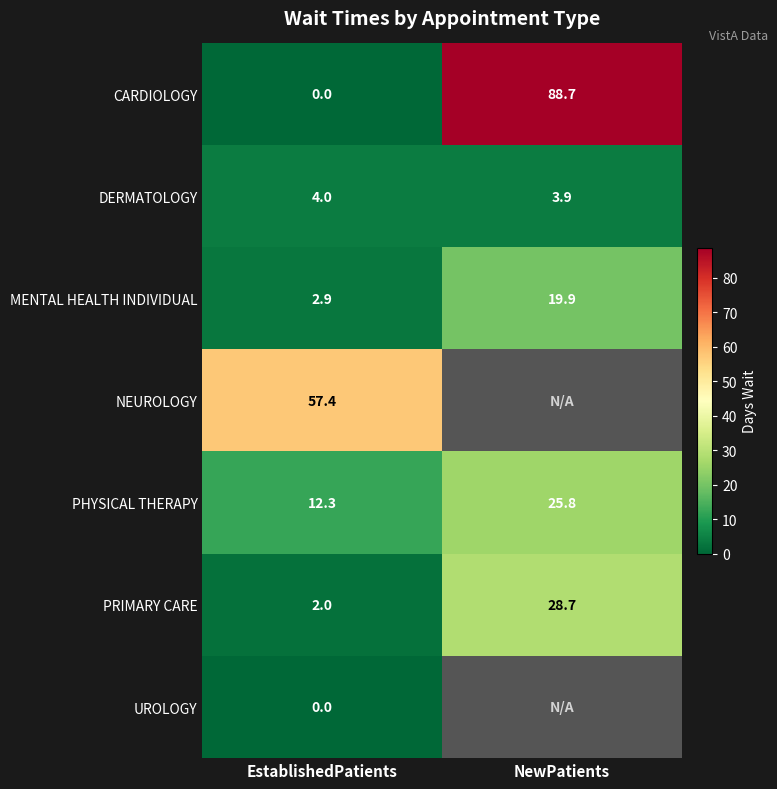

At how many categories does at least one series exceed 41?

2